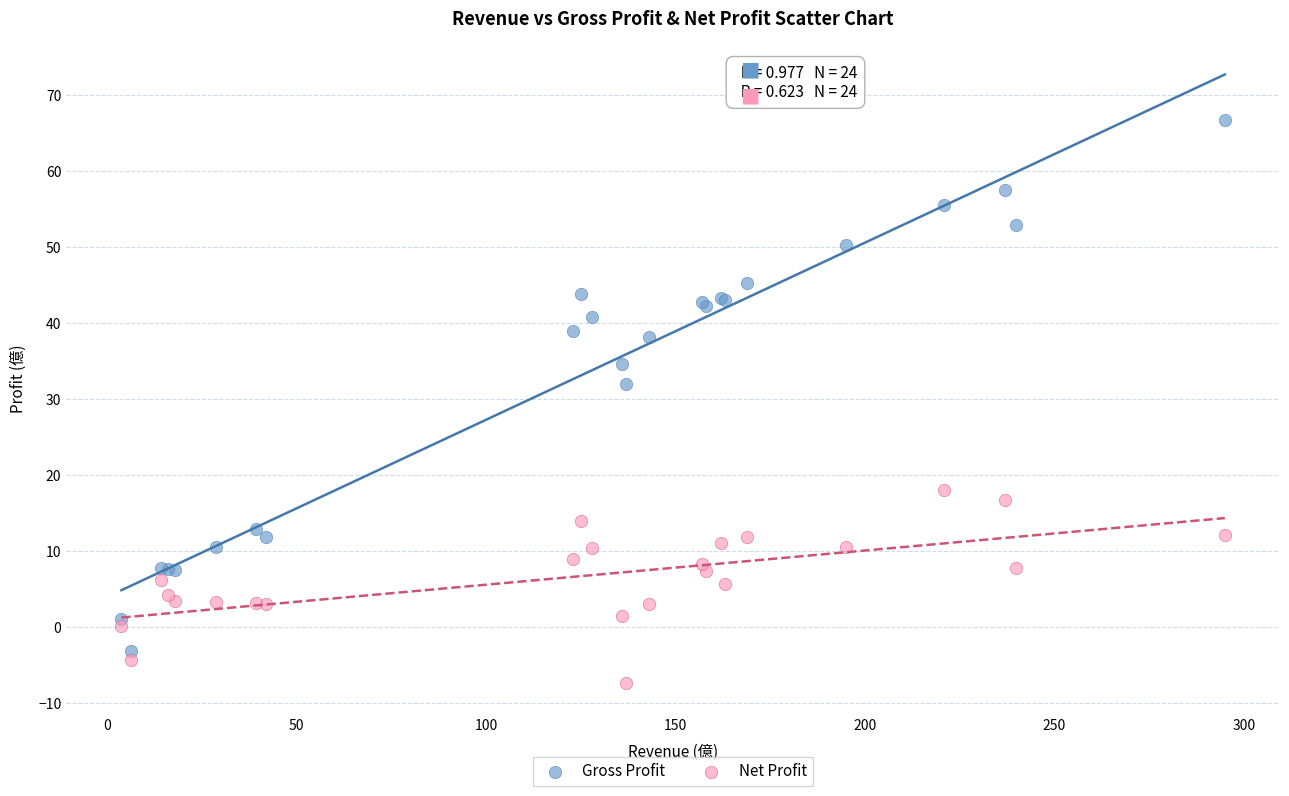

Which series contains the highest Y value?

Gross Profit